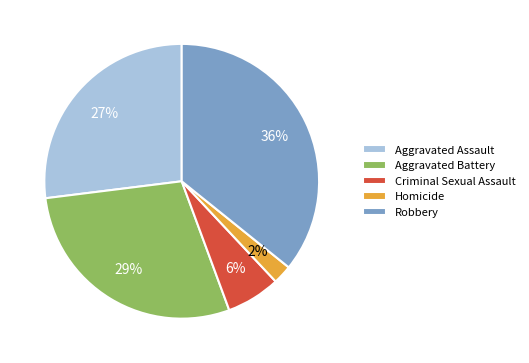

To the nearest percent, what percentage of the pie is Homicide?

2%